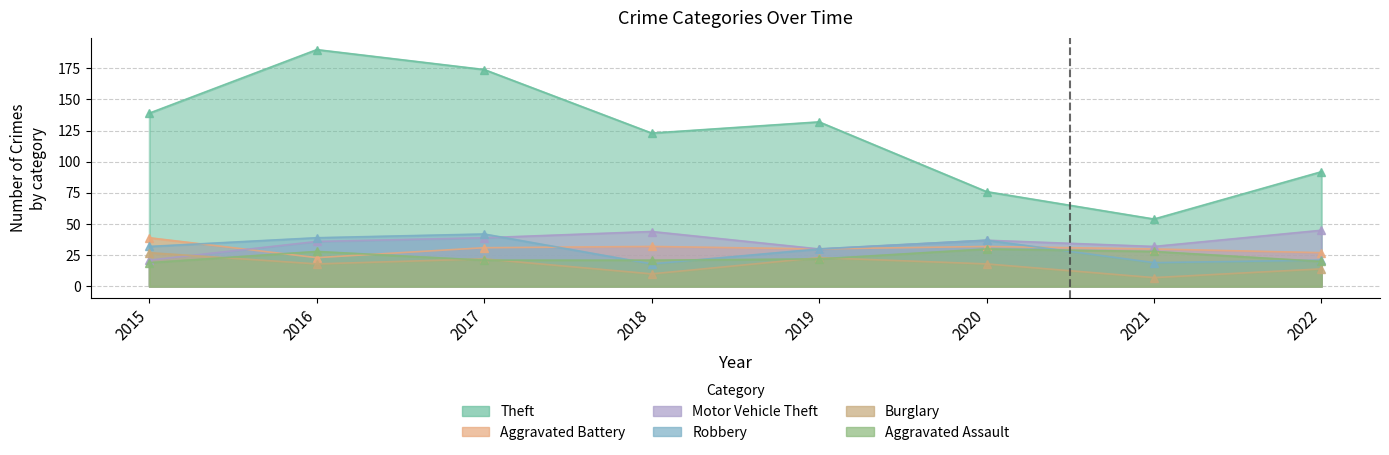

How many interior local peaks does the Aggravated Assault series have?

2